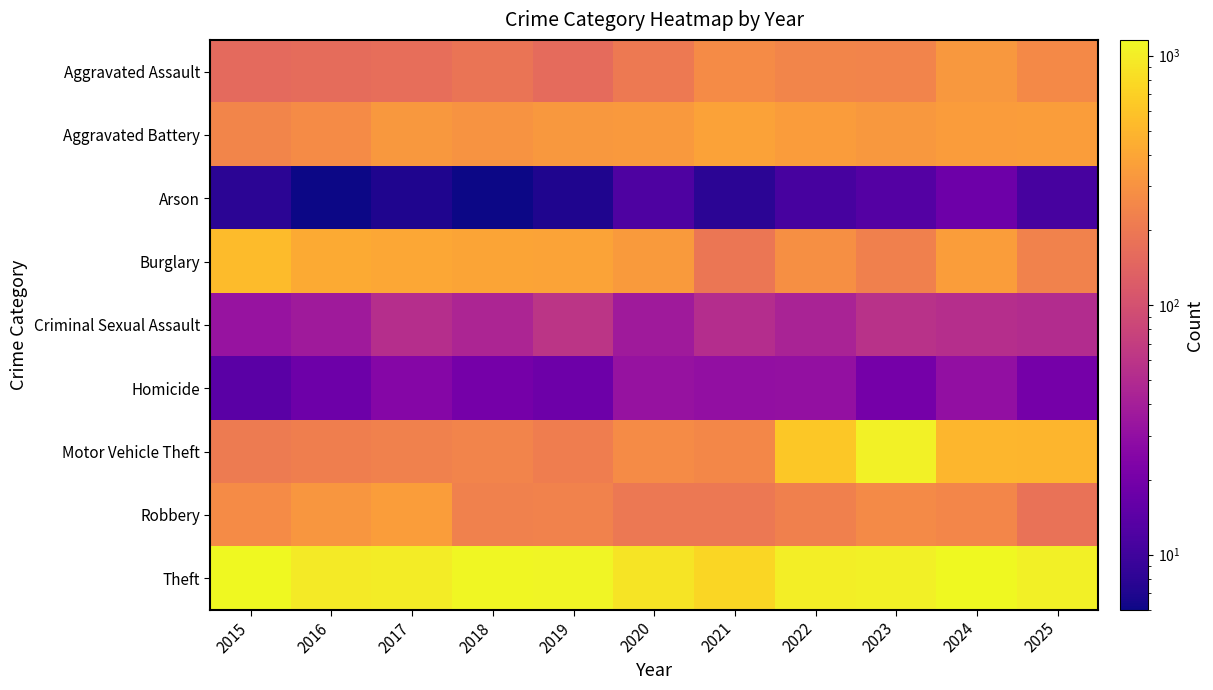

Reading left to right, transcribe all the data shown in this chart.

Aggravated Assault: 2015=156	2016=162	2017=169	2018=186	2019=159	2020=204	2021=274	2022=244	2023=239	2024=324	2025=262
Aggravated Battery: 2015=247	2016=274	2017=324	2018=304	2019=325	2020=334	2021=378	2022=348	2023=328	2024=346	2025=354
Arson: 2015=8	2016=6	2017=7	2018=6	2019=7	2020=12	2021=8	2022=11	2023=13	2024=18	2025=11
Burglary: 2015=533	2016=431	2017=406	2018=394	2019=382	2020=343	2021=192	2022=289	2023=224	2024=351	2025=237
Criminal Sexual Assault: 2015=33	2016=37	2017=53	2018=45	2019=60	2020=37	2021=52	2022=44	2023=57	2024=54	2025=51
Homicide: 2015=14	2016=18	2017=25	2018=20	2019=18	2020=32	2021=30	2022=31	2023=20	2024=30	2025=20
Motor Vehicle Theft: 2015=207	2016=219	2017=230	2018=241	2019=217	2020=274	2021=257	2022=625	2023=1050	2024=507	2025=493
Robbery: 2015=269	2016=323	2017=355	2018=231	2019=234	2020=201	2021=198	2022=225	2023=266	2024=251	2025=179
Theft: 2015=1156	2016=962	2017=993	2018=1112	2019=1101	2020=890	2021=755	2022=1007	2023=1036	2024=1149	2025=1040